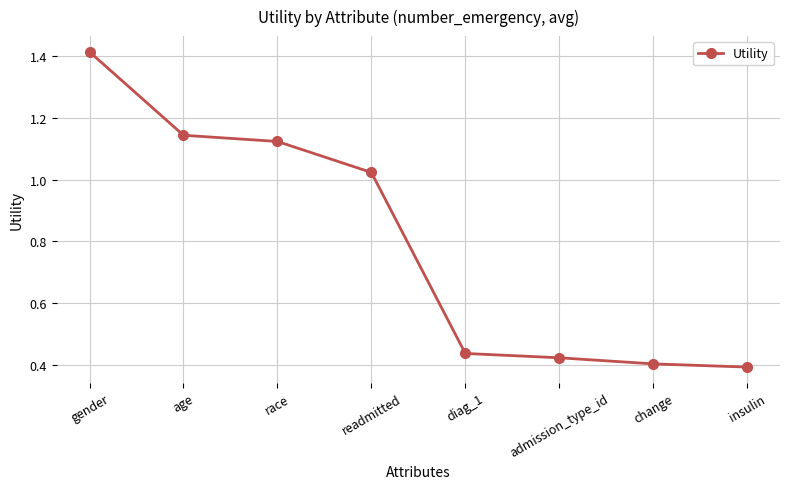

What is the label of the 5th point from the right?

readmitted